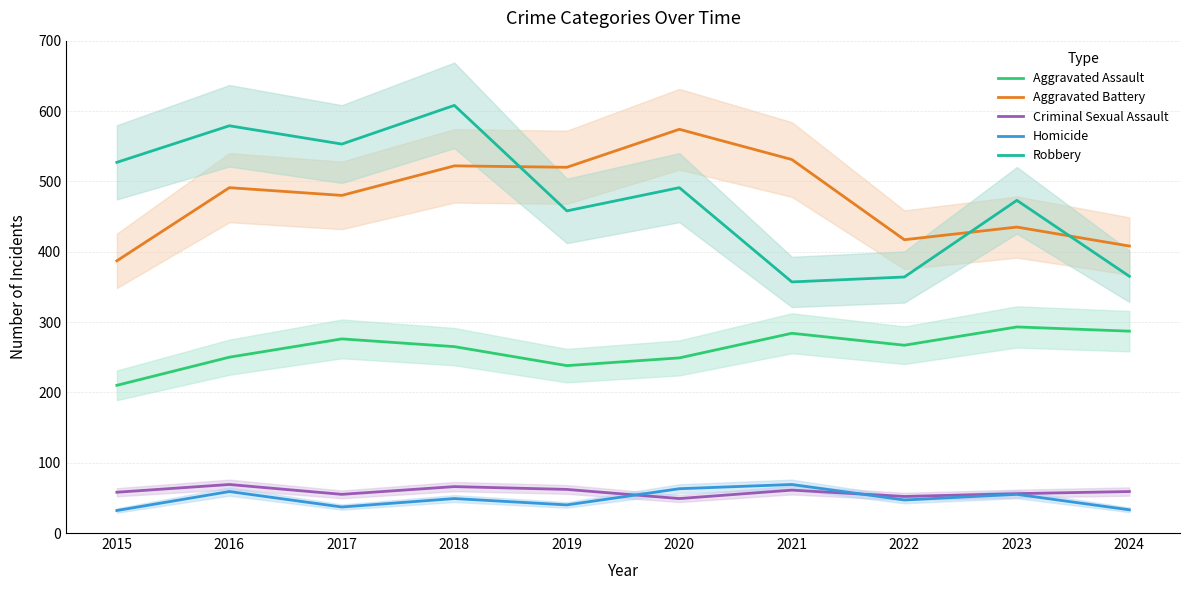

How many data points in Criminal Sexual Assault are above 59?

4